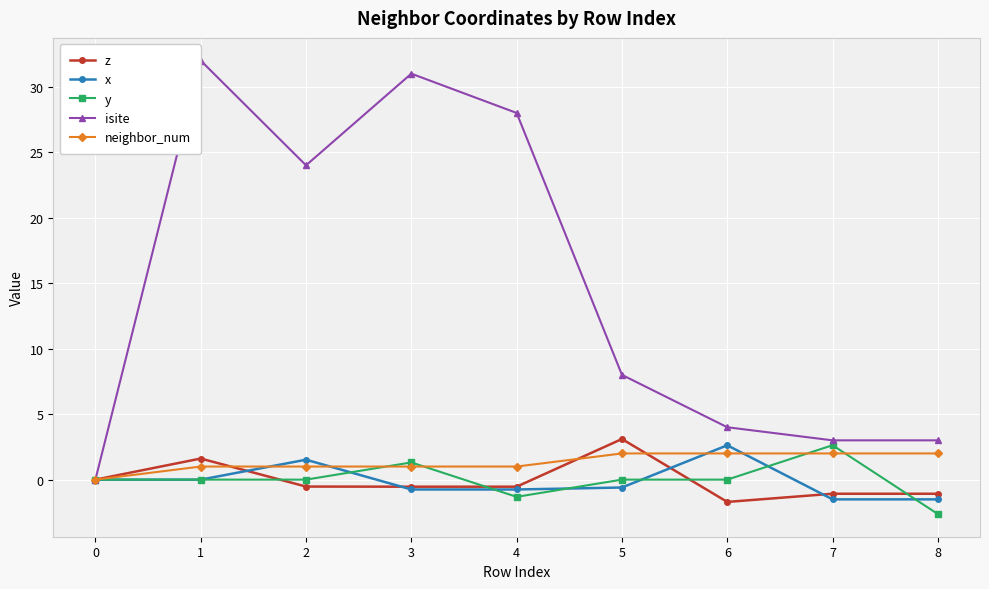

What is the difference between the second highest and second lowest values in the z series?

2.7